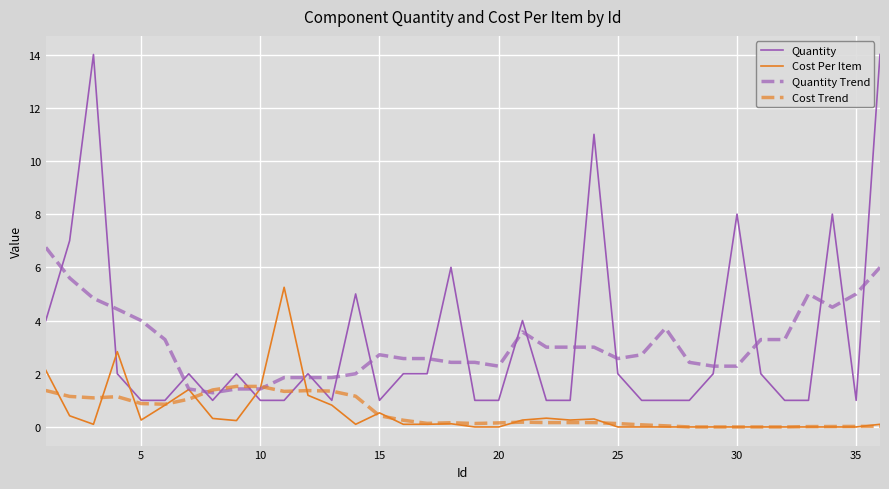

List the series in order of their peak value, highest first.

Quantity, Quantity Trend, Cost Per Item, Cost Trend